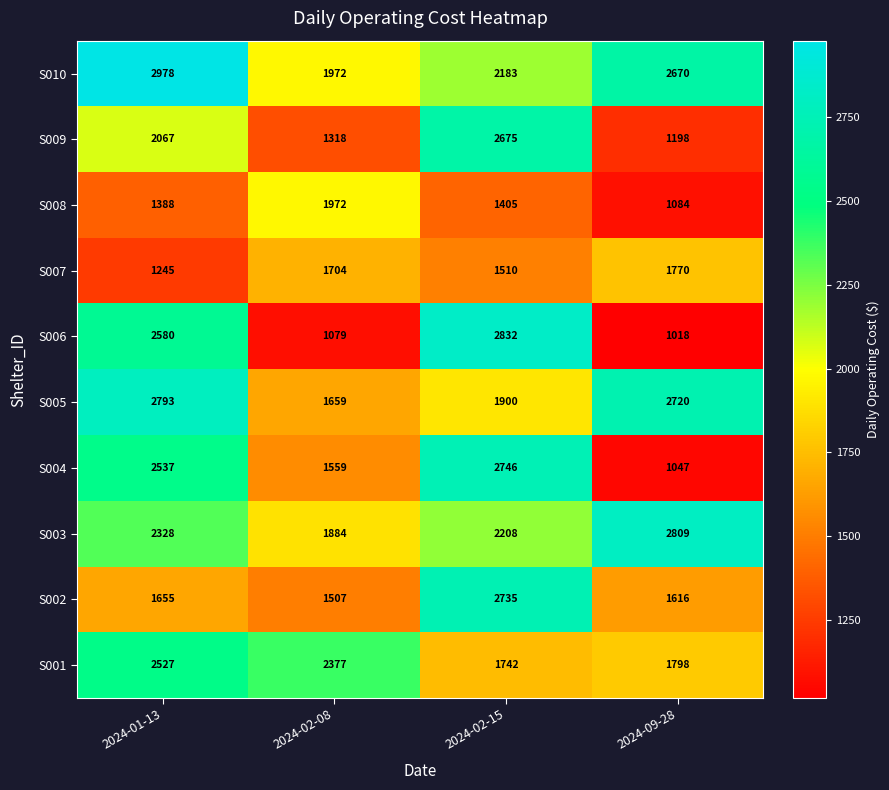

Which label corresponds to the largest value in the chart?

2024-01-13